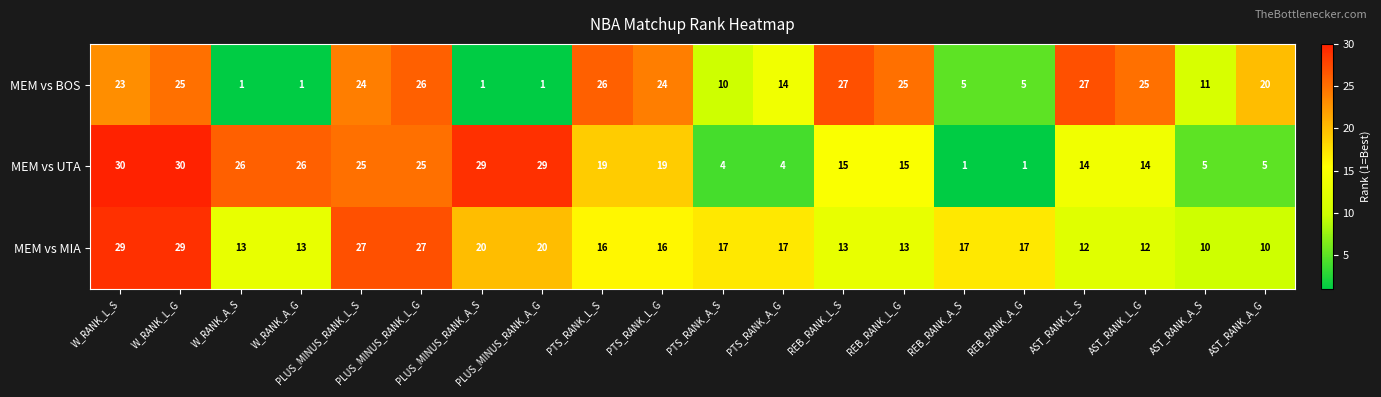

List the series in order of their overall mean, highest first.

MEM vs MIA, MEM vs UTA, MEM vs BOS